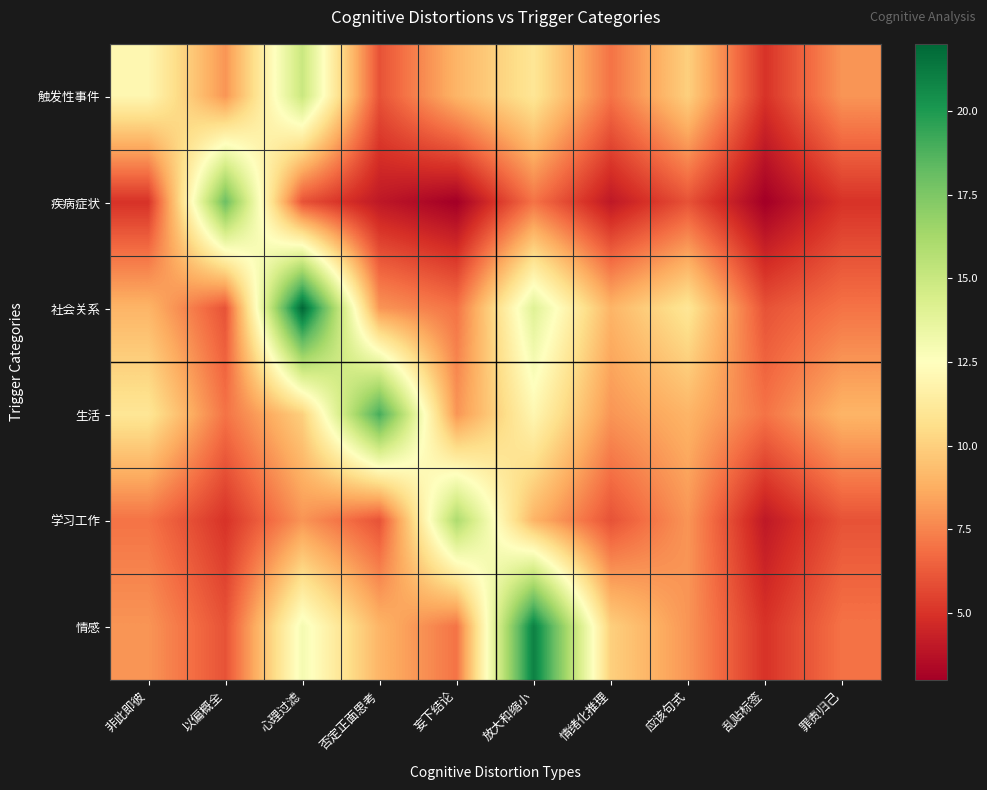

Which series has the largest range (max minus min)?

社会关系